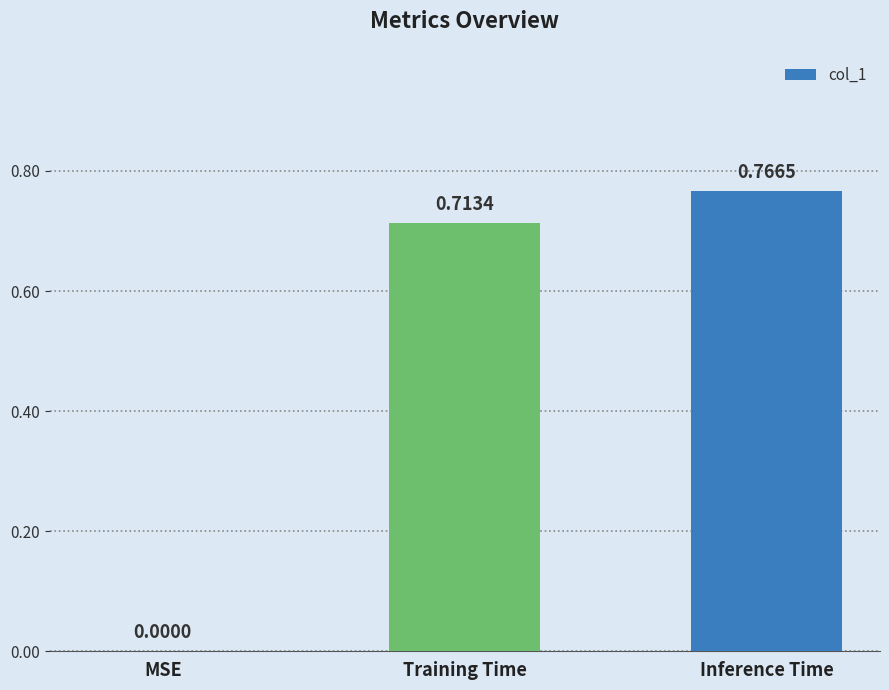

At which category does the chart reach its peak across all series?

Inference Time